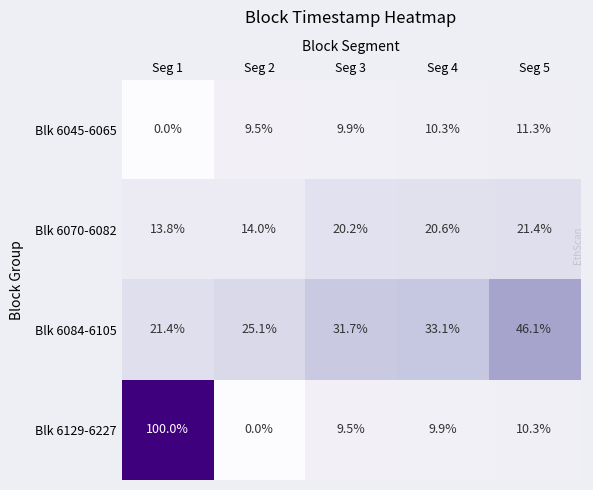

What is the difference between the maximum and minimum values in the Blk 6129-6227 series?

100.0